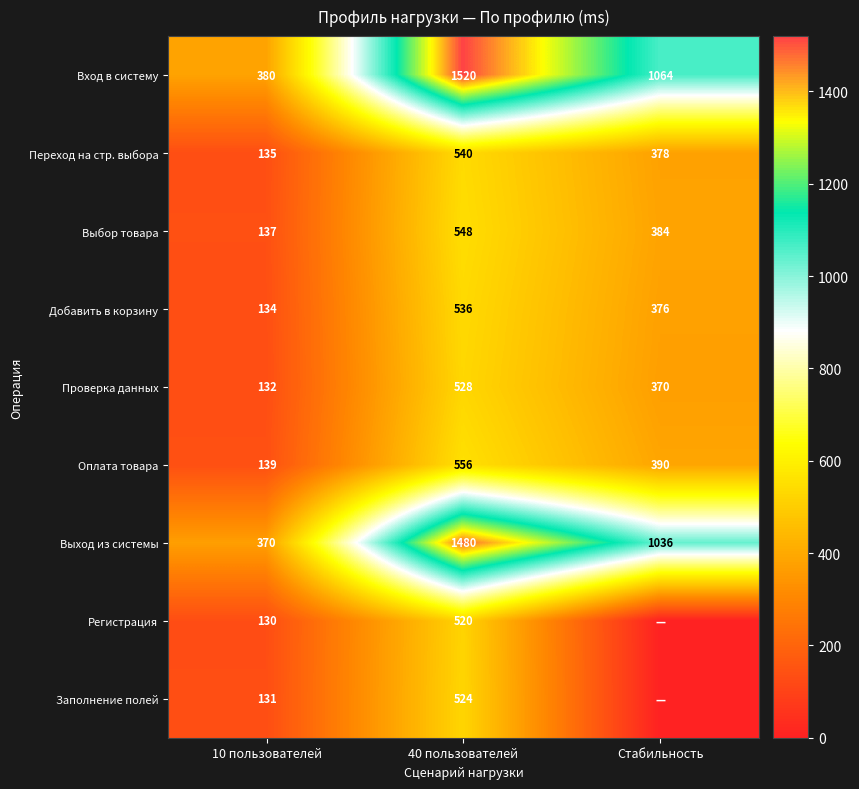

Which label corresponds to the smallest value in the chart?

Стабильность